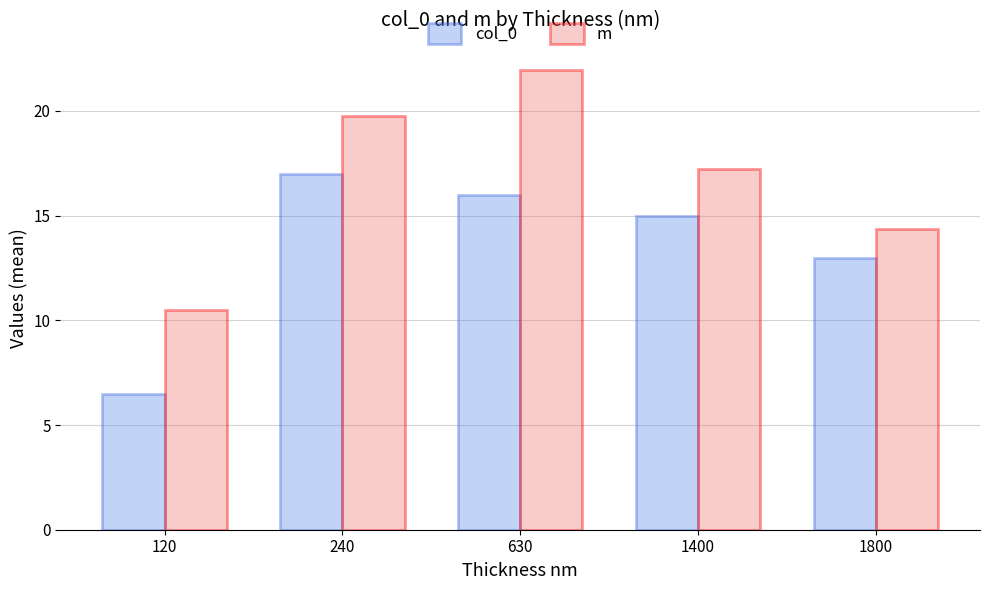

Reading left to right, what are all the values shown in this chart?

col_0: 6.5	17.0	16.0	15.0	13.0
m: 10.5	19.7	22.0	17.2	14.4